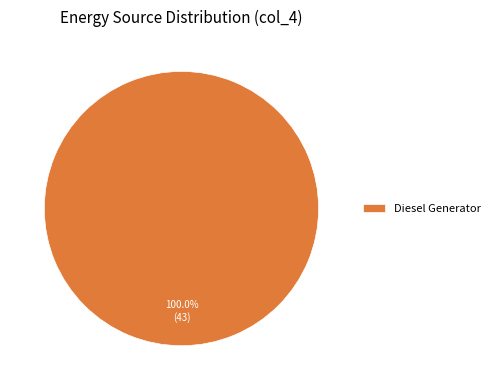

To the nearest percent, what portion does Diesel Generator represent?

100%